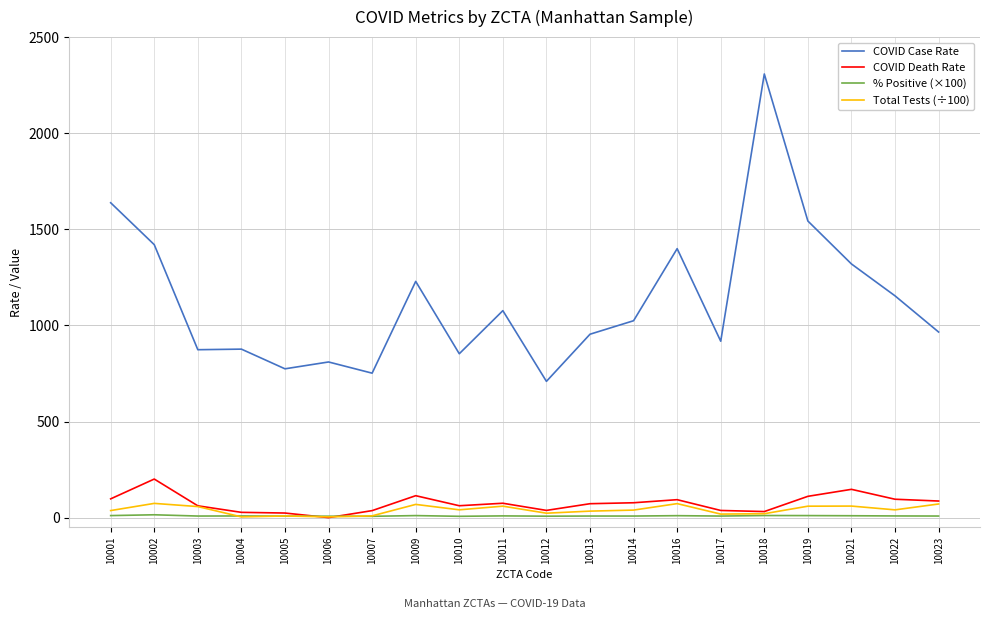

Where does the COVID Case Rate series first go above 1024?

10001